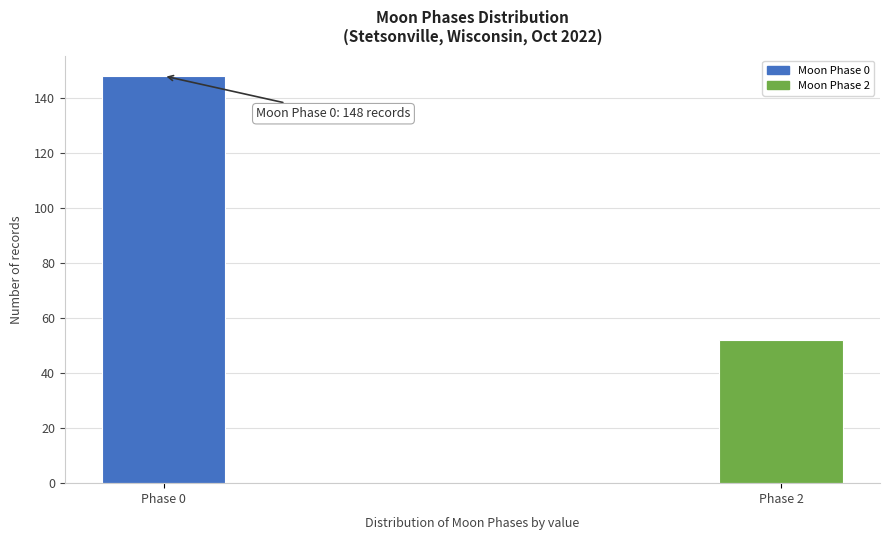

Reading left to right, what are all the values shown in this chart?

Phase 0=148	Phase 2=52